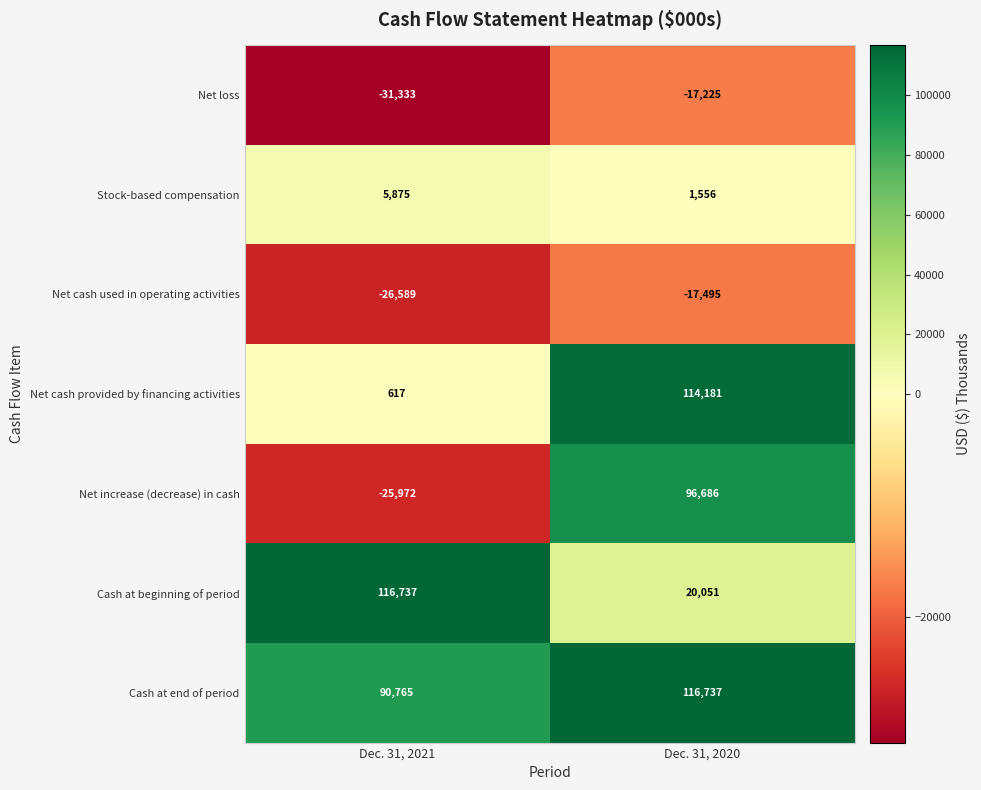

What is the smallest value displayed?

-31333